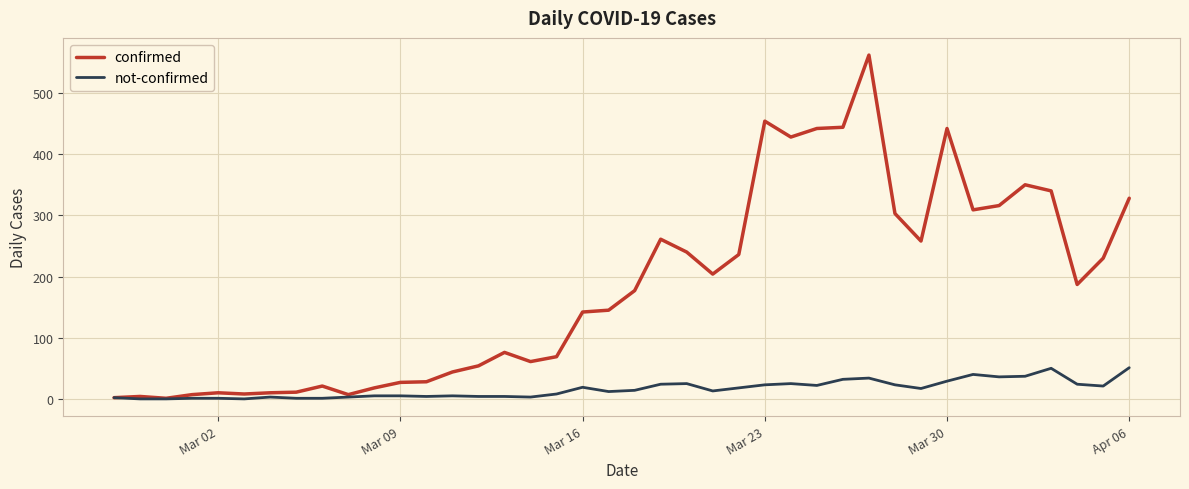

Count the number of categories in the chart.

40